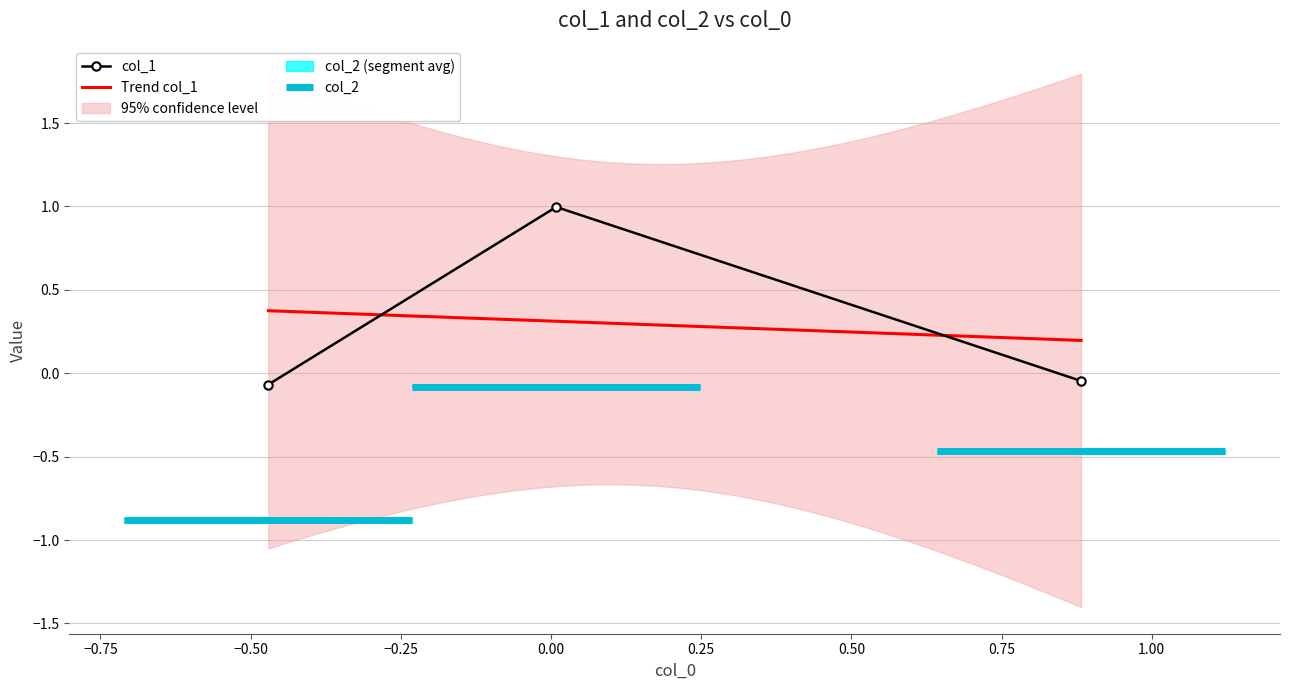

What is the greatest value displayed?

1.0